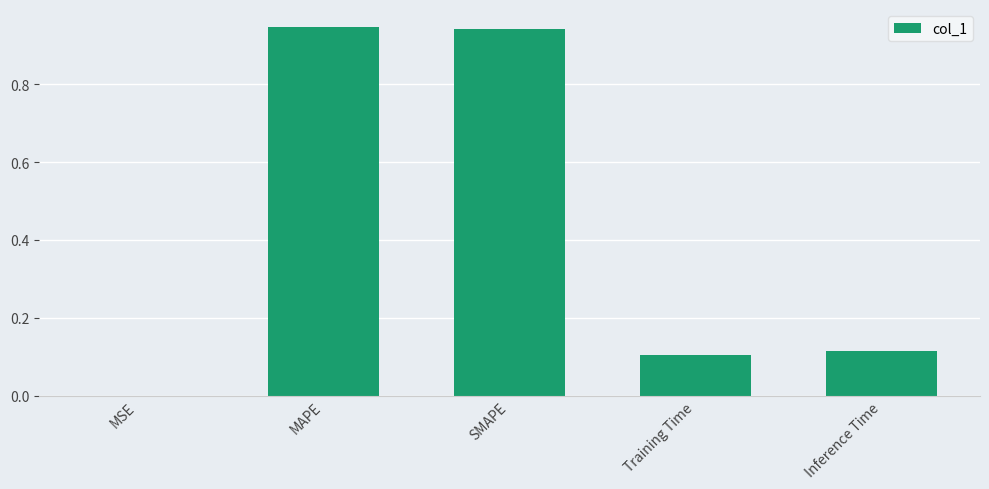

Which has a higher value, Inference Time or SMAPE?

SMAPE